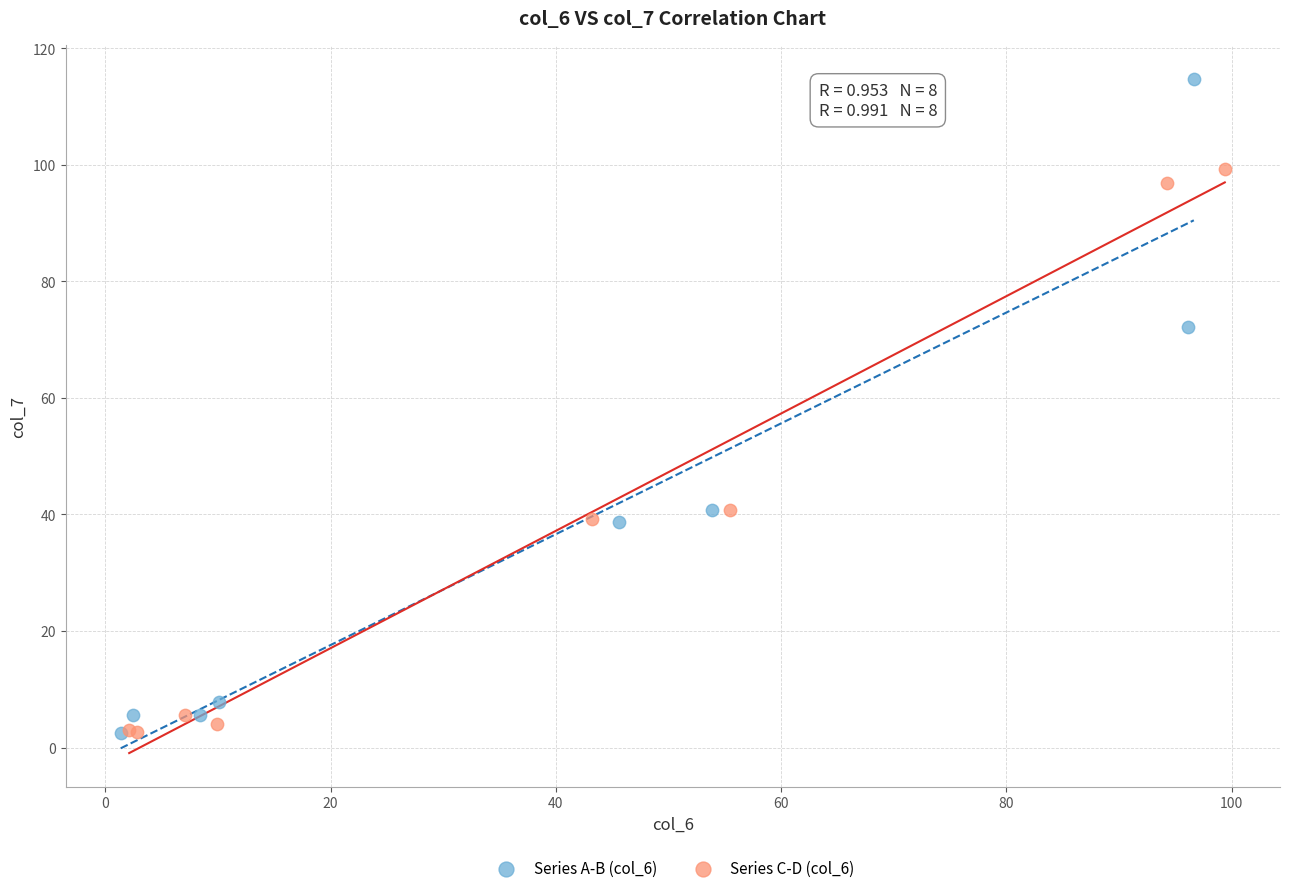

Which series has the largest Y range (max minus min)?

Series A-B (col_6)